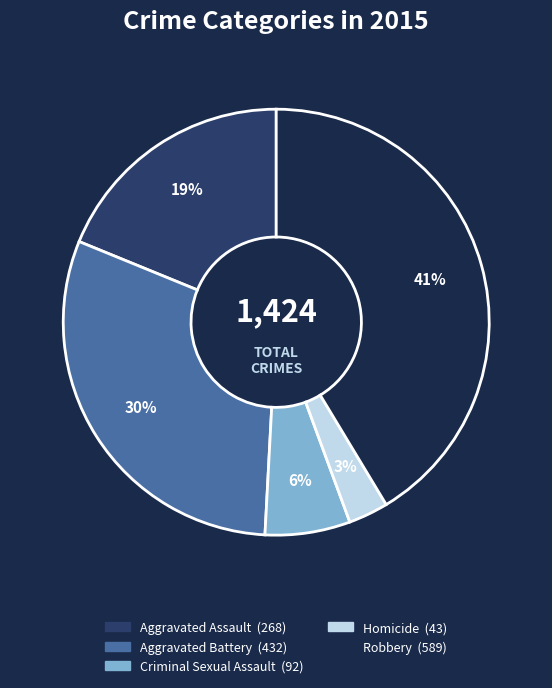

To the nearest percent, what is the difference between the largest and smallest slice percentages?

38%